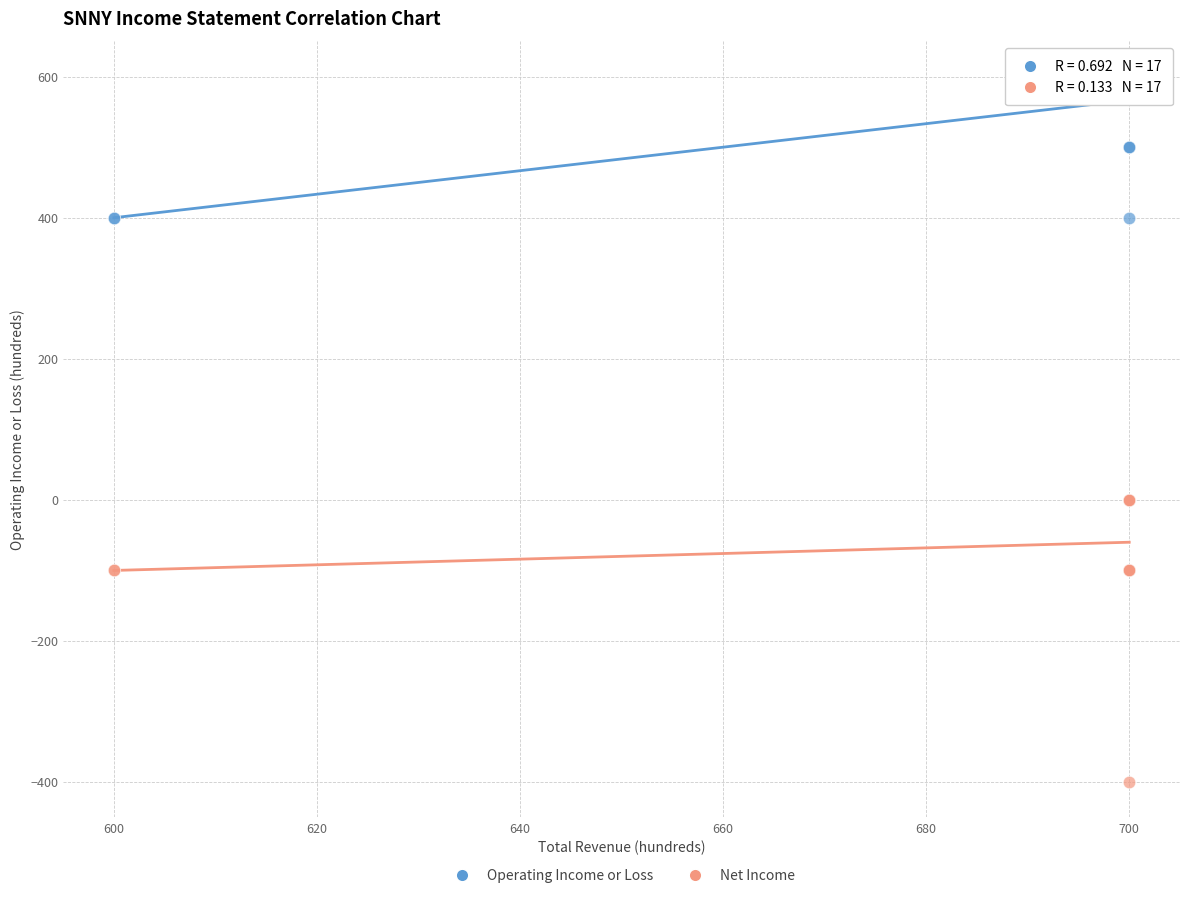

Which series has the widest spread of Y values?

Net Income